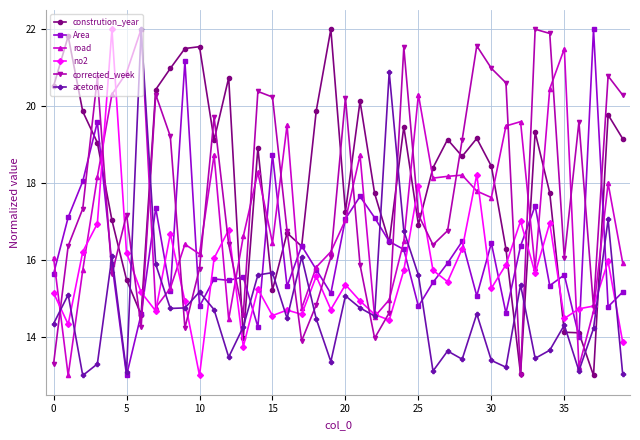

True or false: Area has more than 0 interior local peaks.

True